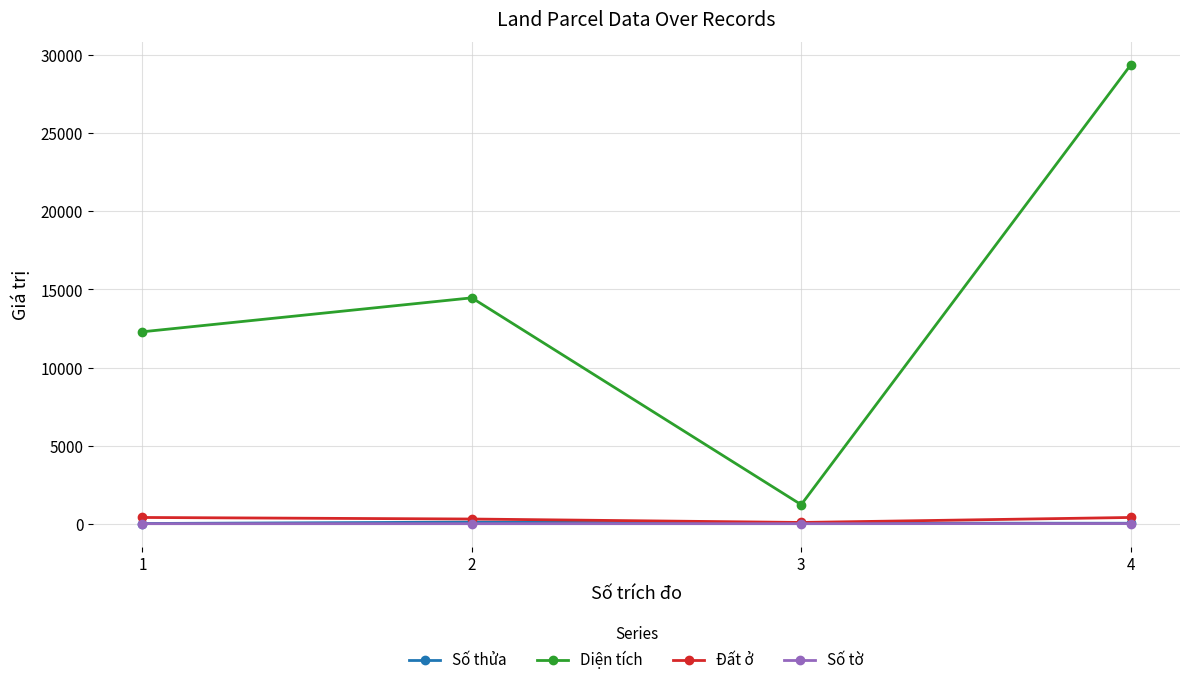

What is the total value across all series at 1?

12706.6